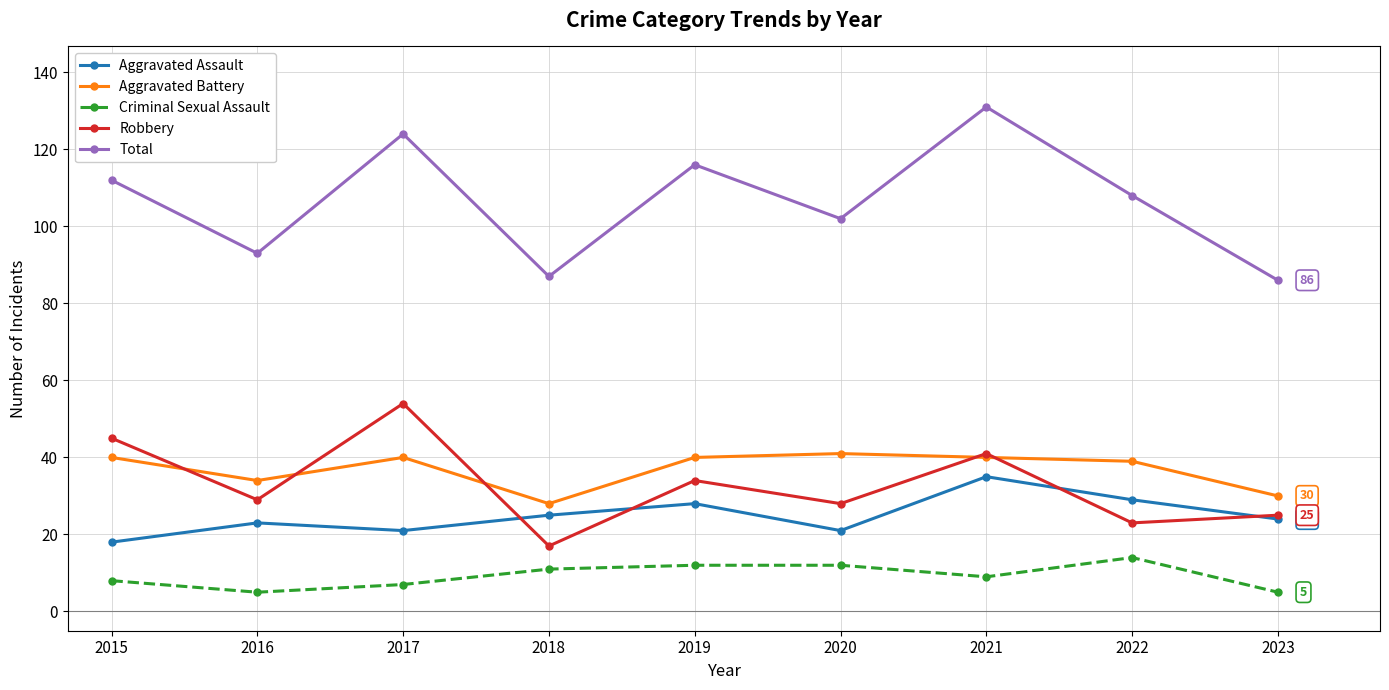

What is the maximum value shown in the chart?

131